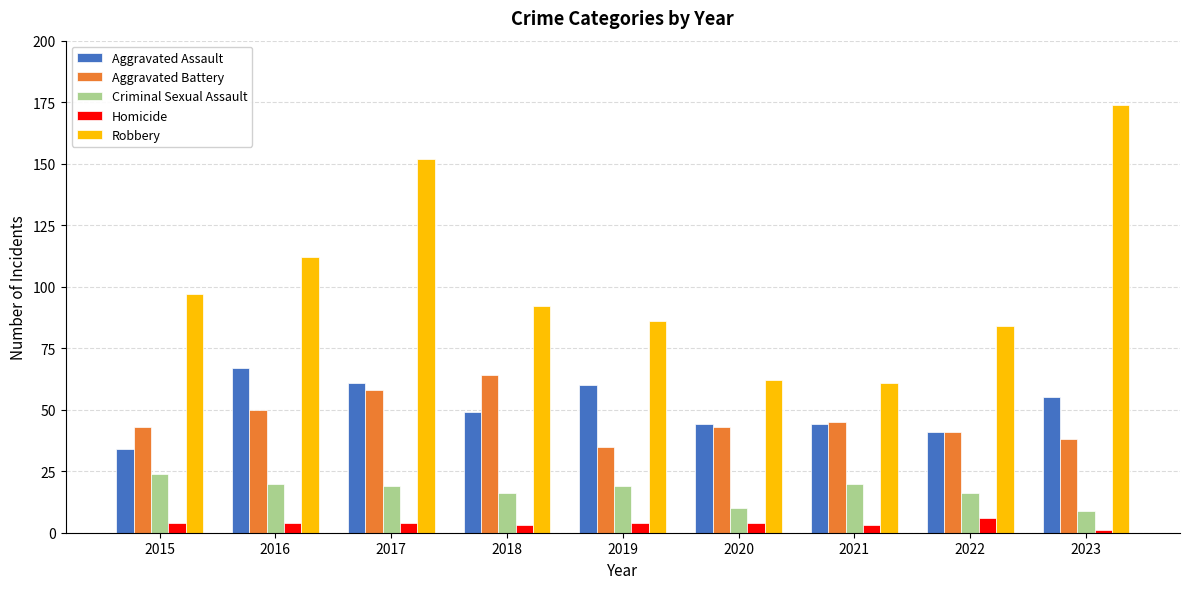

How many bars are there in each group?

5